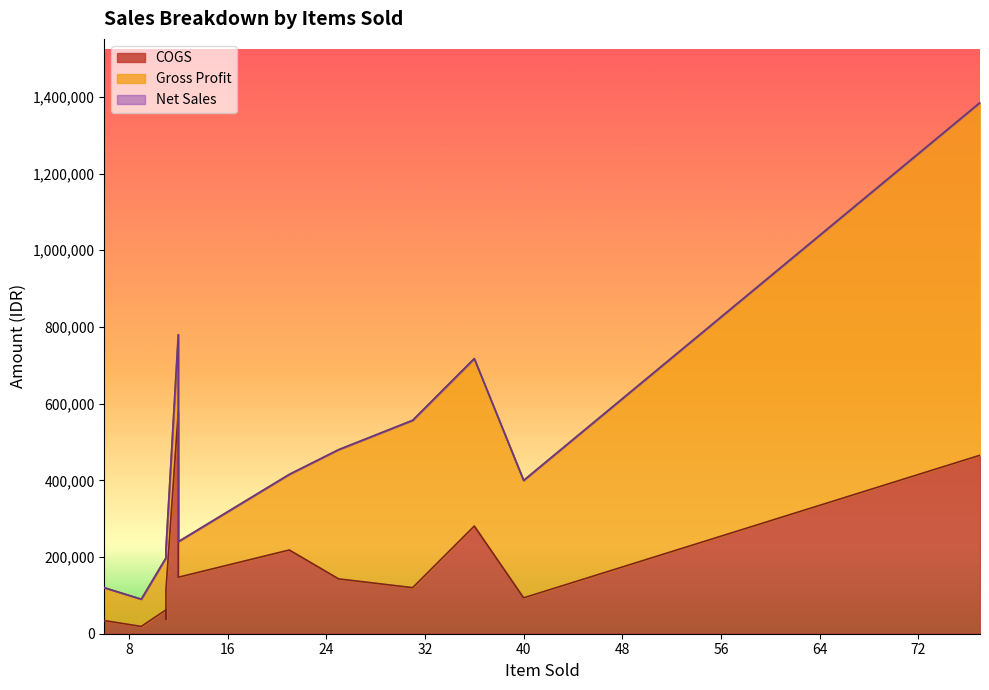

What is the sum of all COGS values?

2335265